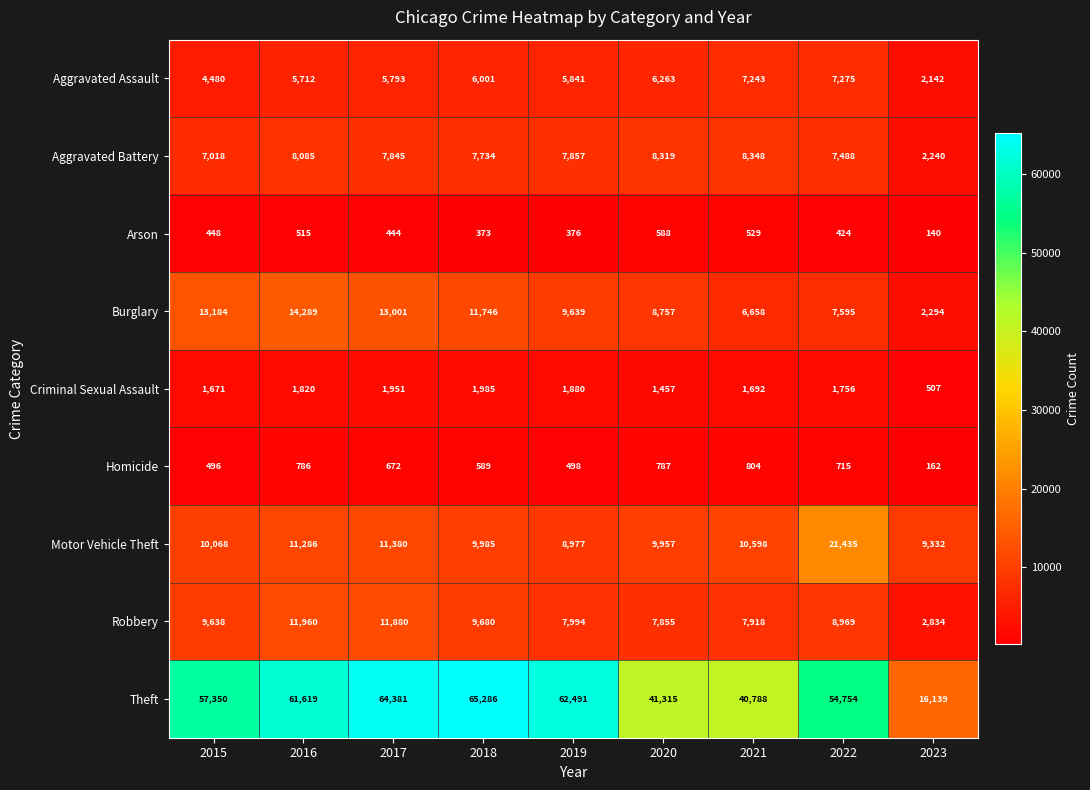

Which category has the highest value across all series?

2018